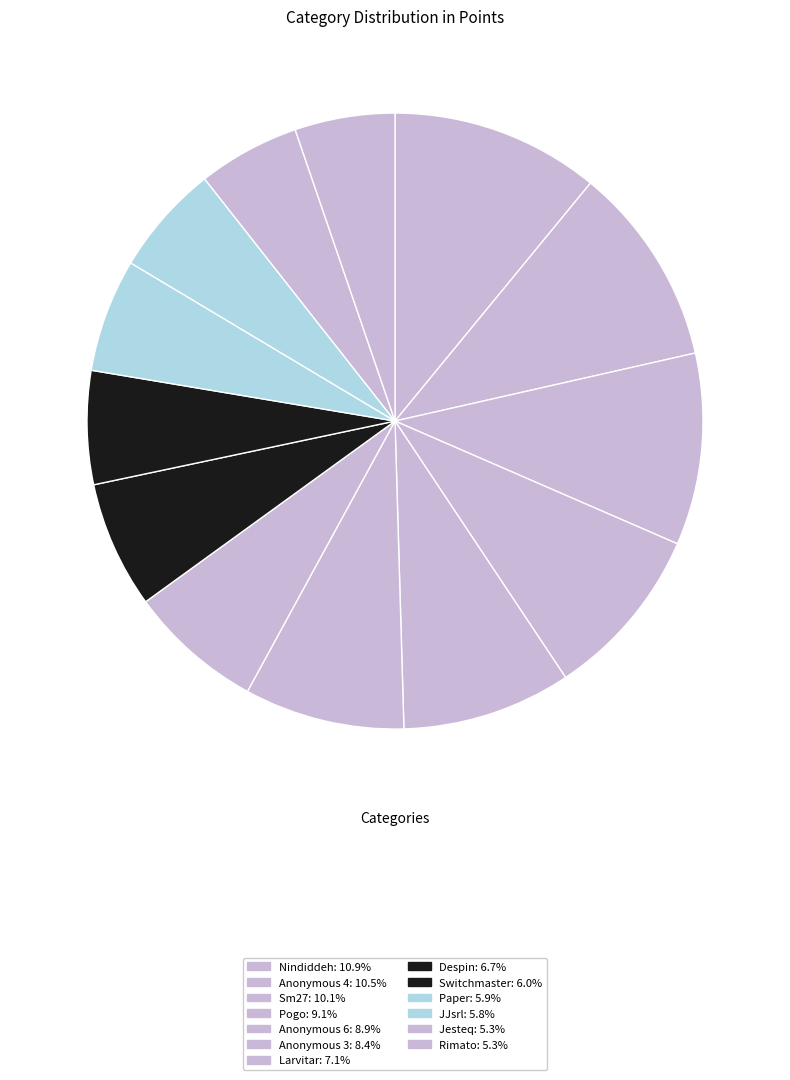

What portion of the pie excludes Anonymous 3?

91.6%